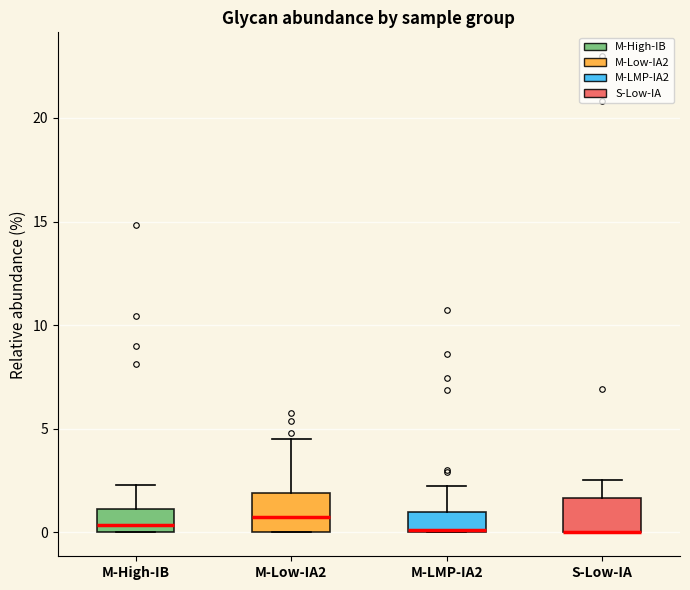

Reading left to right, read every box against the y-axis: the position of its median line, the range the box covers, and the ends of its whiskers. The values are not printed on the chart, so give them approximately, as read against the axis.

M-High-IB: median 0.5, box 0.0 to 1.0, whiskers 0.0 to 2.5
M-Low-IA2: median 1.0, box 0.0 to 2.0, whiskers 0.0 to 4.5
M-LMP-IA2: median 0.0, box 0.0 to 1.0, whiskers 0.0 to 2.0
S-Low-IA: median 0.0 (drawn on the box's lower edge), box 0.0 to 1.5, whiskers 0.0 to 2.5